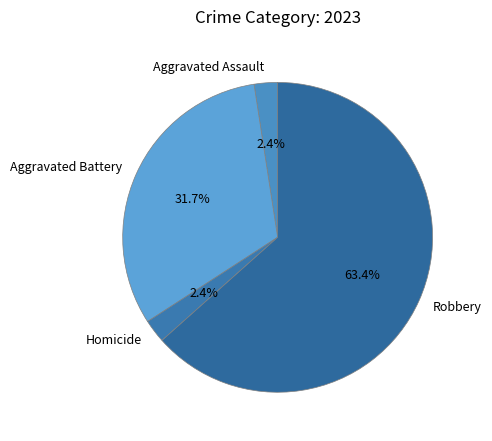

Does Robbery account for over 50% of the chart?

Yes